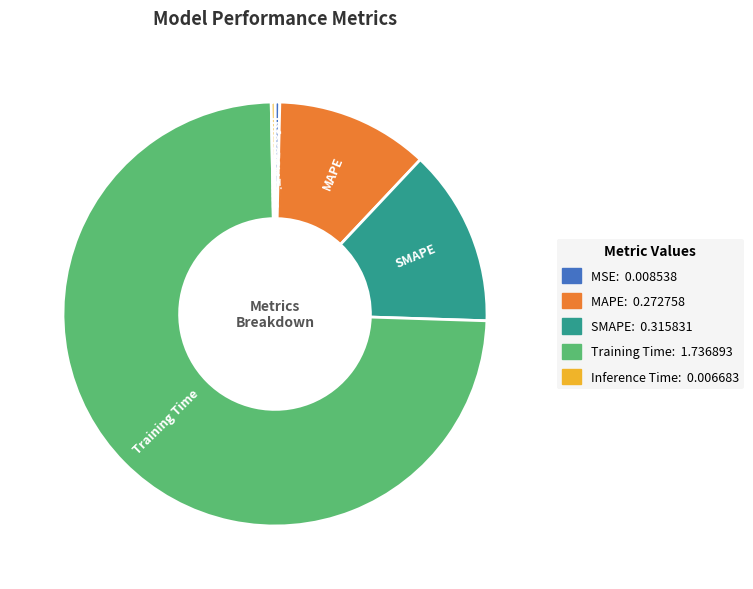

What is the largest slice in the pie chart?

Training Time